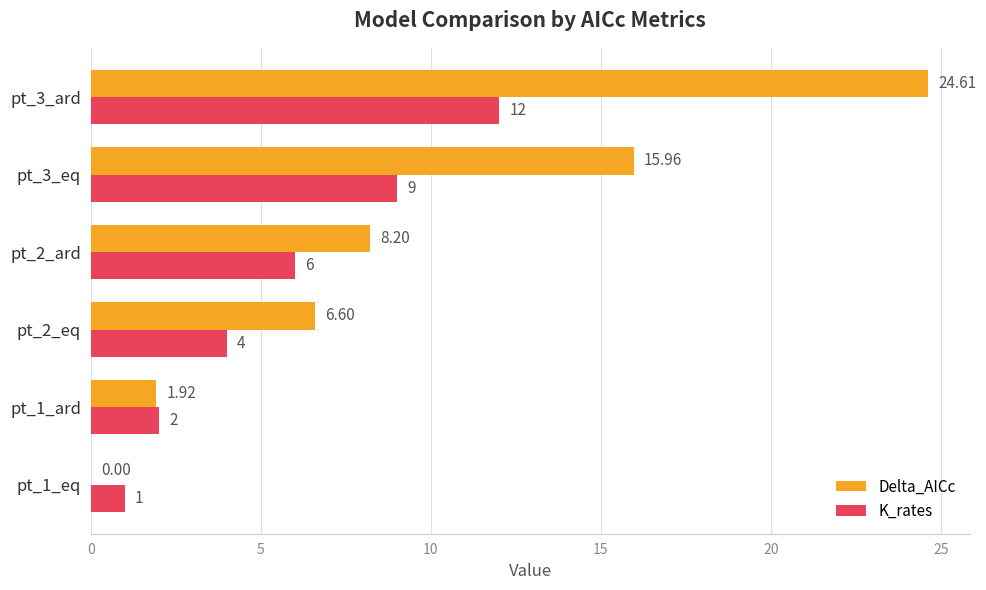

Which series has the largest total across all categories?

Delta_AICc